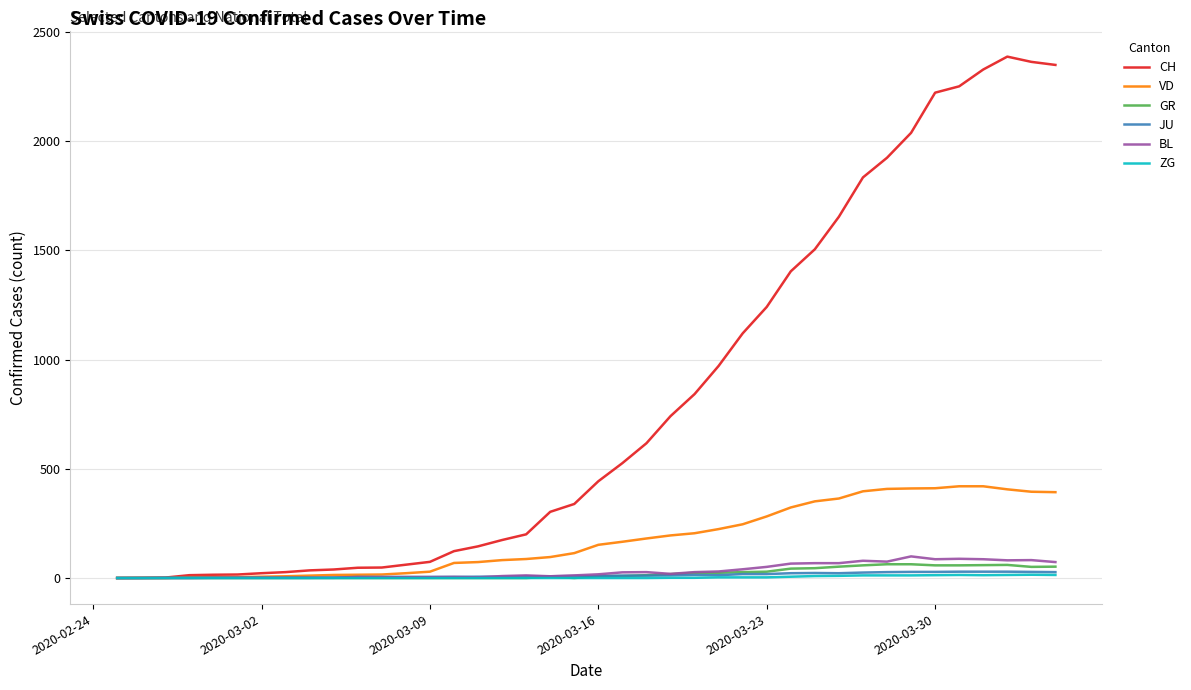

How many lines are shown in the chart?

6